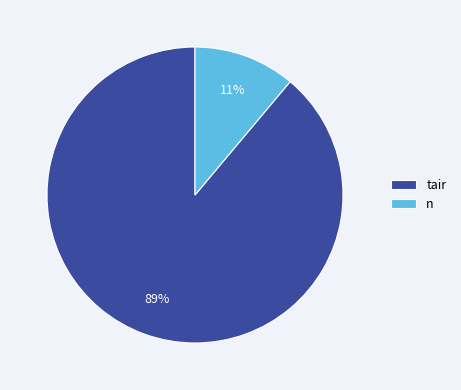

What is the smallest slice in the pie chart?

n